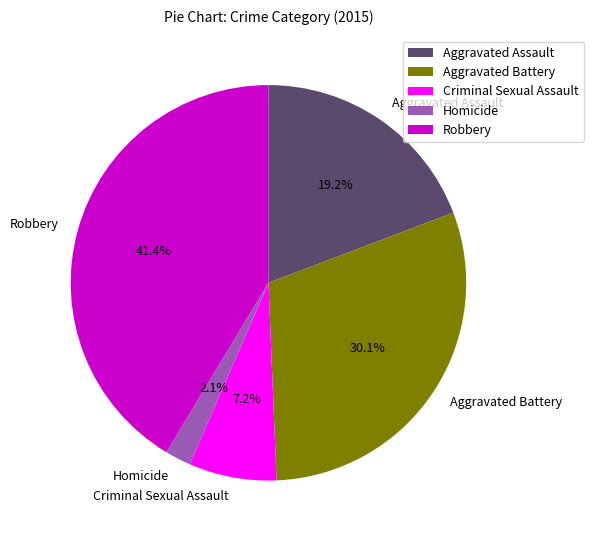

How much of the chart is everything except Aggravated Assault?

80.8%